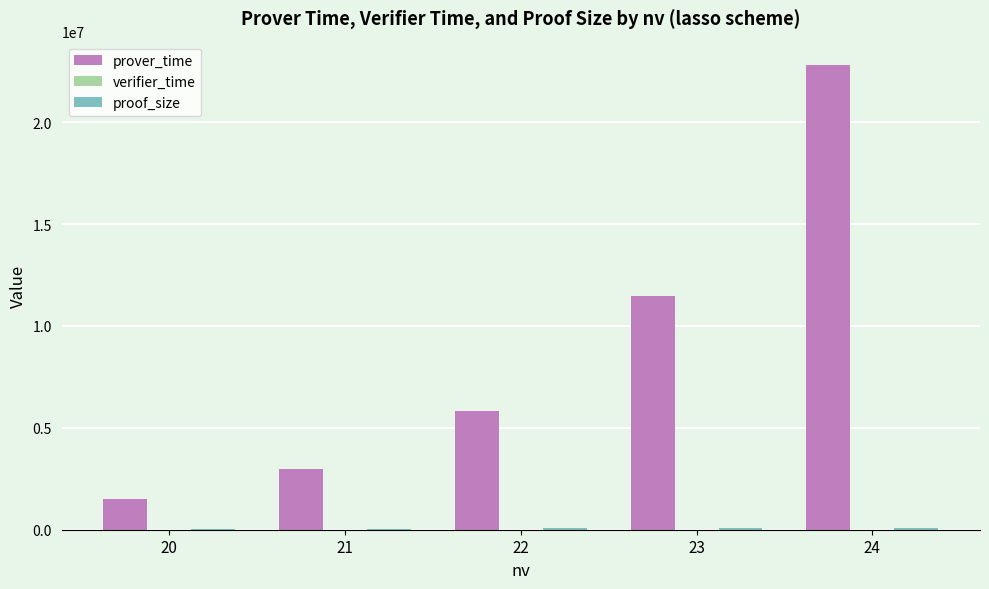

Which series has the widest spread of values?

prover_time